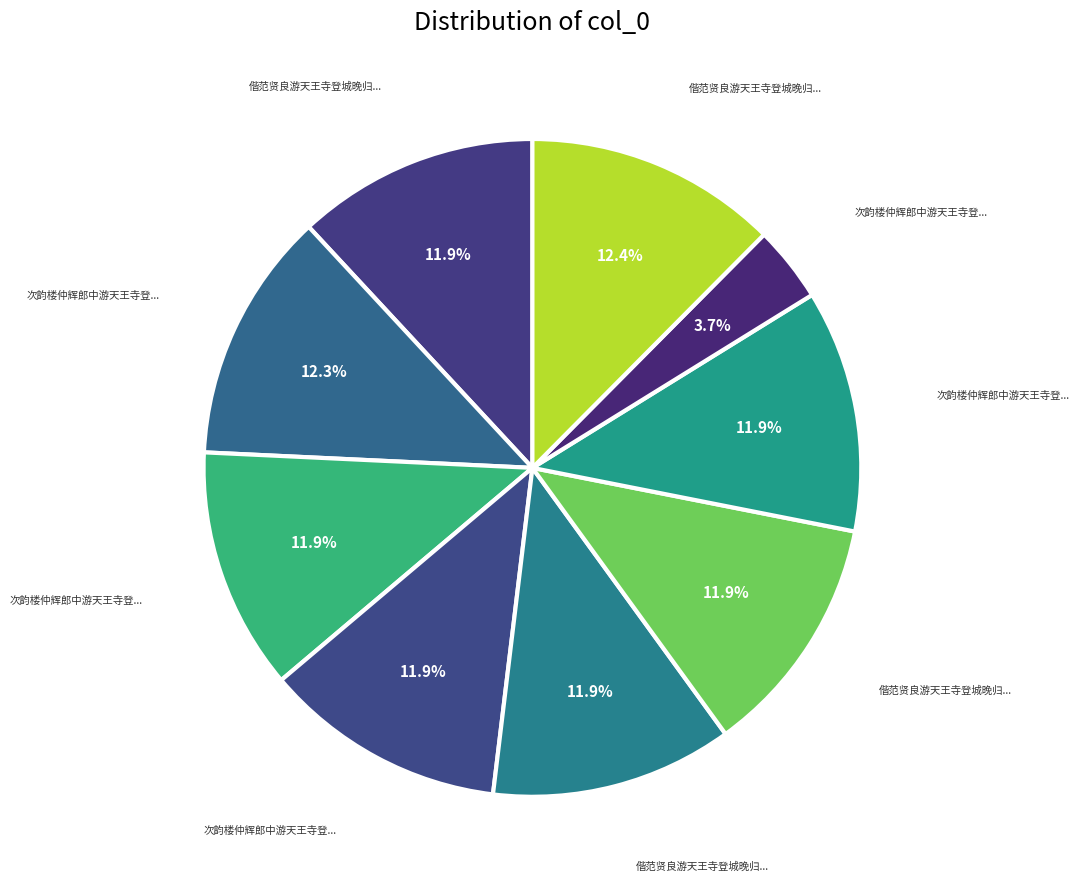

How many slices are in this pie chart?

9